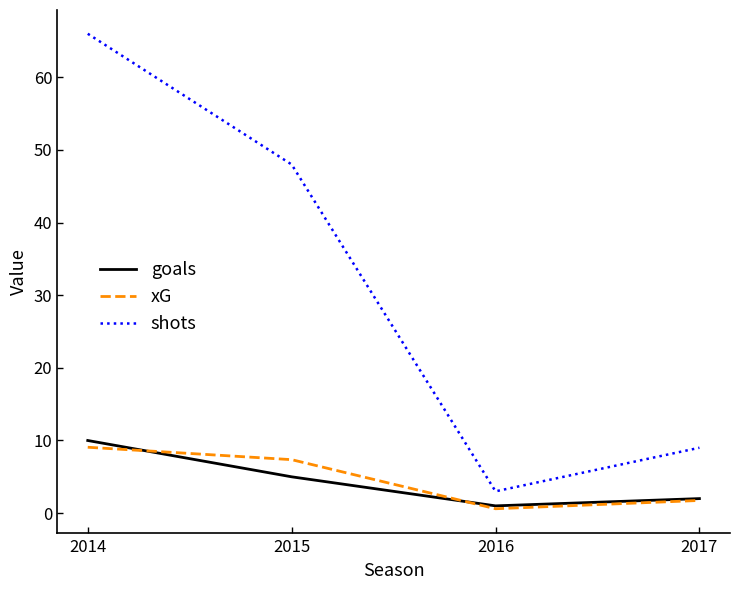

Where is xG nearest to the value 4?

2017